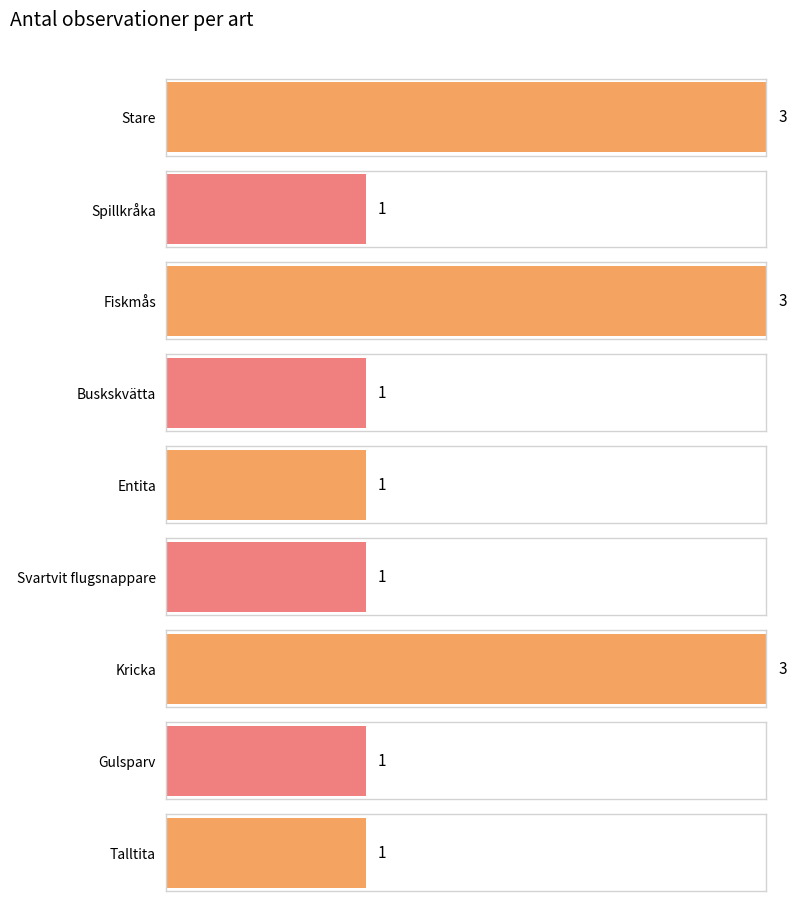

Reading left to right, extract all data points from this chart.

Stare=3	Spillkråka=1	Fiskmås=3	Buskskvätta=1	Entita=1	Svartvit flugsnappare=1	Kricka=3	Gulsparv=1	Talltita=1